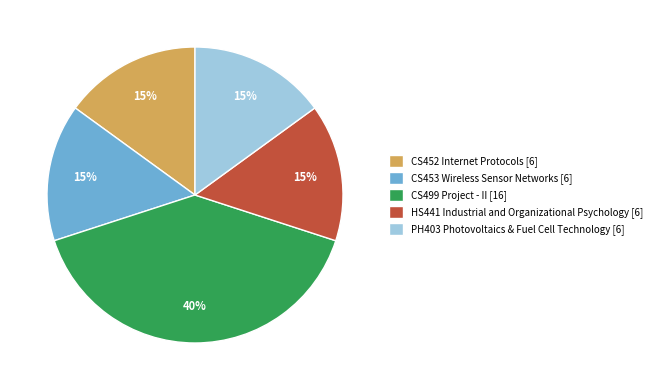

Between CS453 Wireless Sensor Networks [6] and CS499 Project - II [16], which is larger?

CS499 Project - II [16]